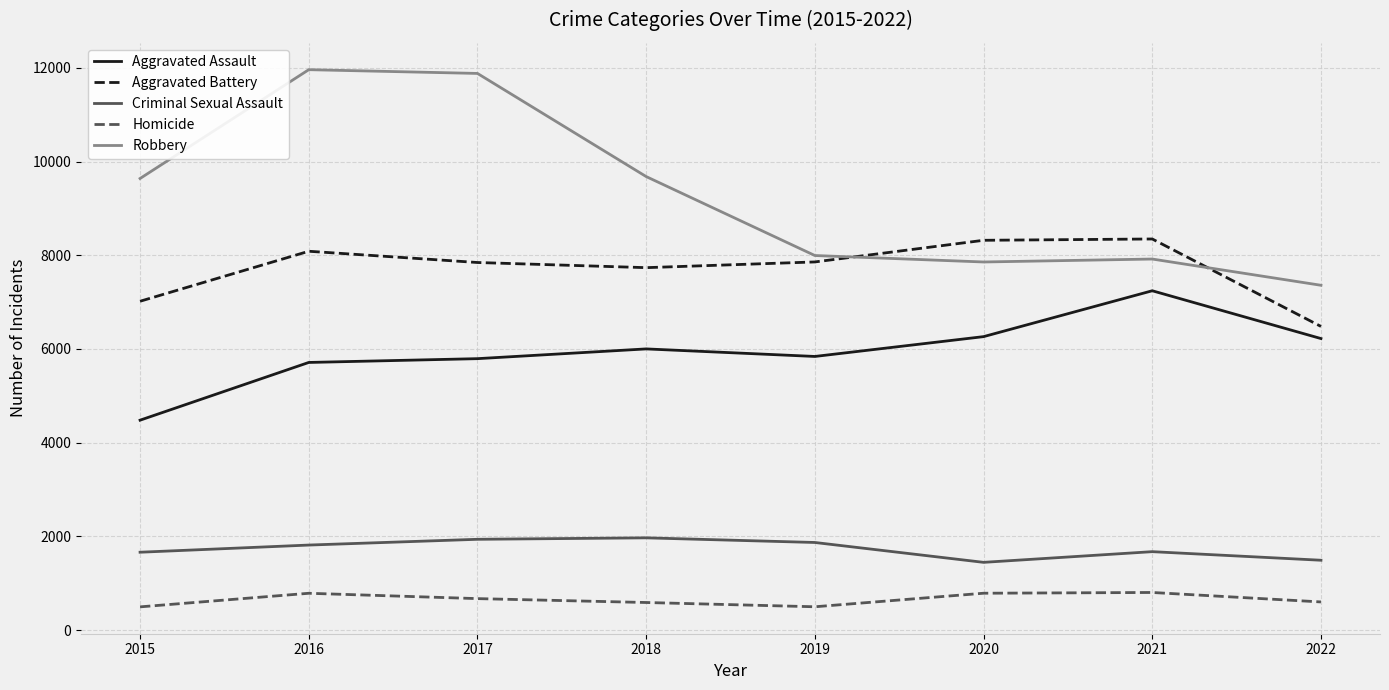

Is it true that Aggravated Battery equals 4555 at 2016?

False